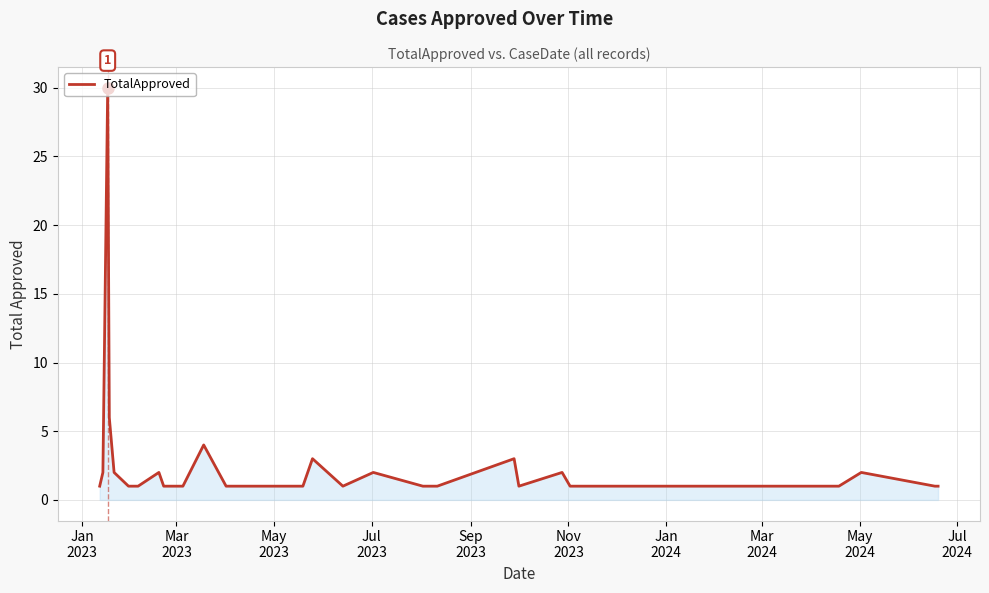

Does the chart display data point markers on the line(s)?

No